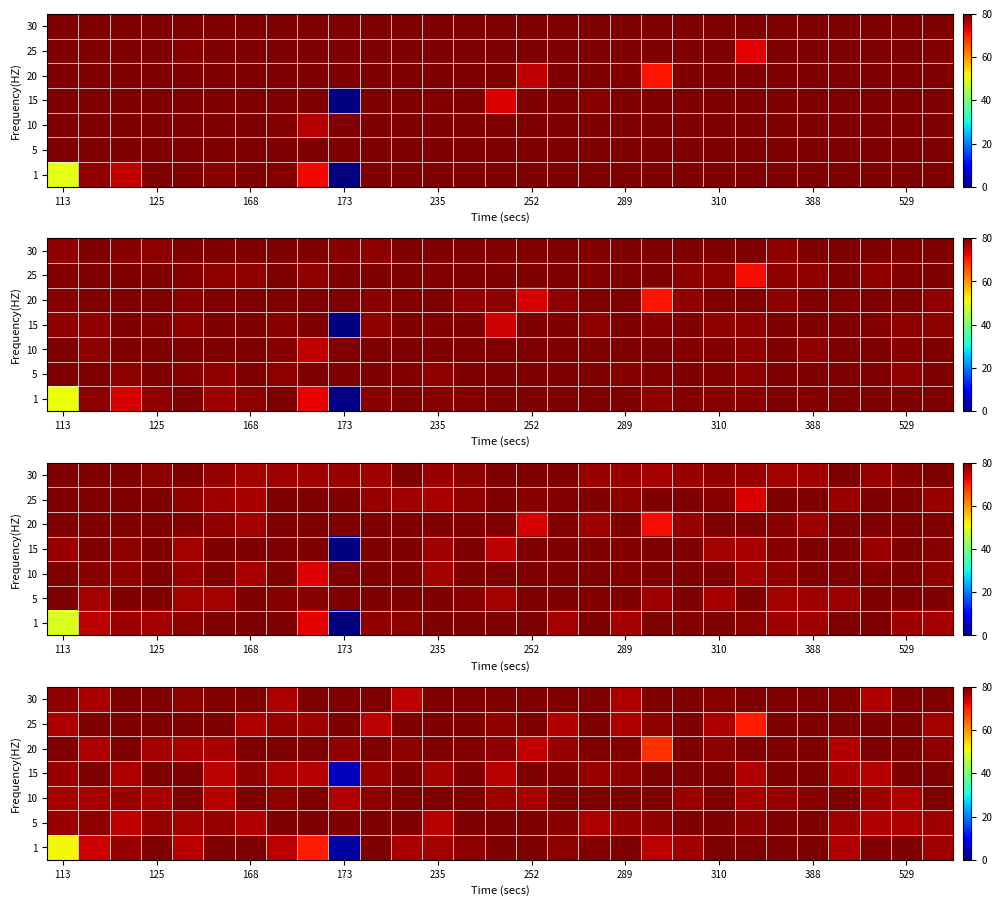

True or false: row_5 has a value of 33.6 at 168.

False